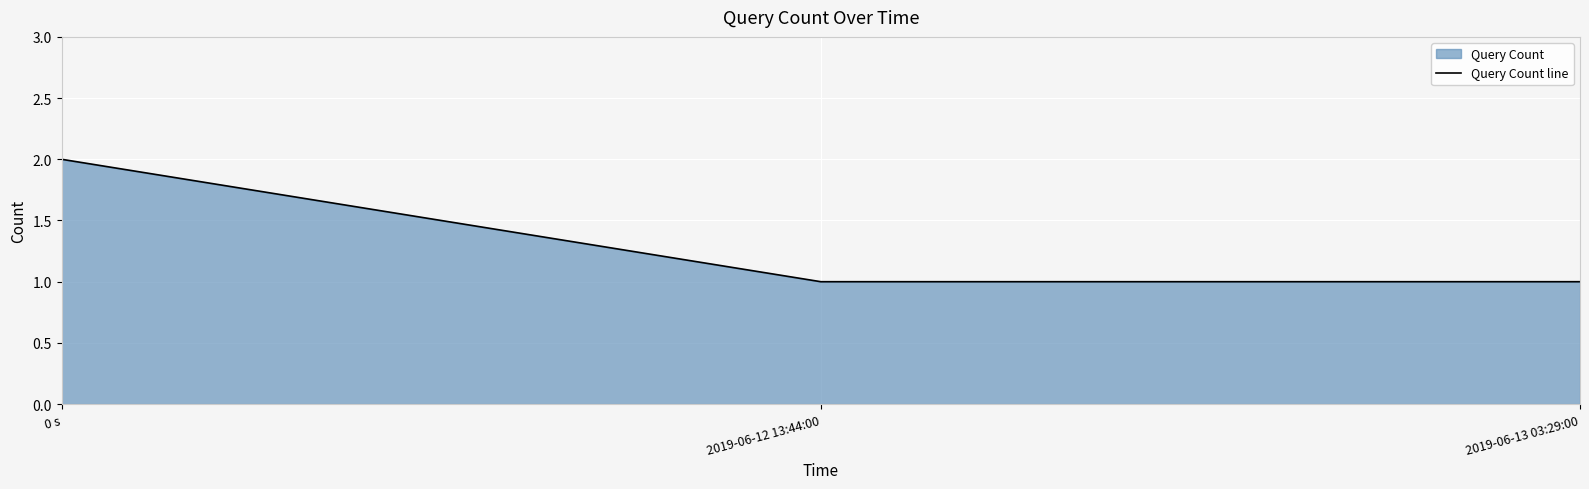

How many data points are above 1?

1